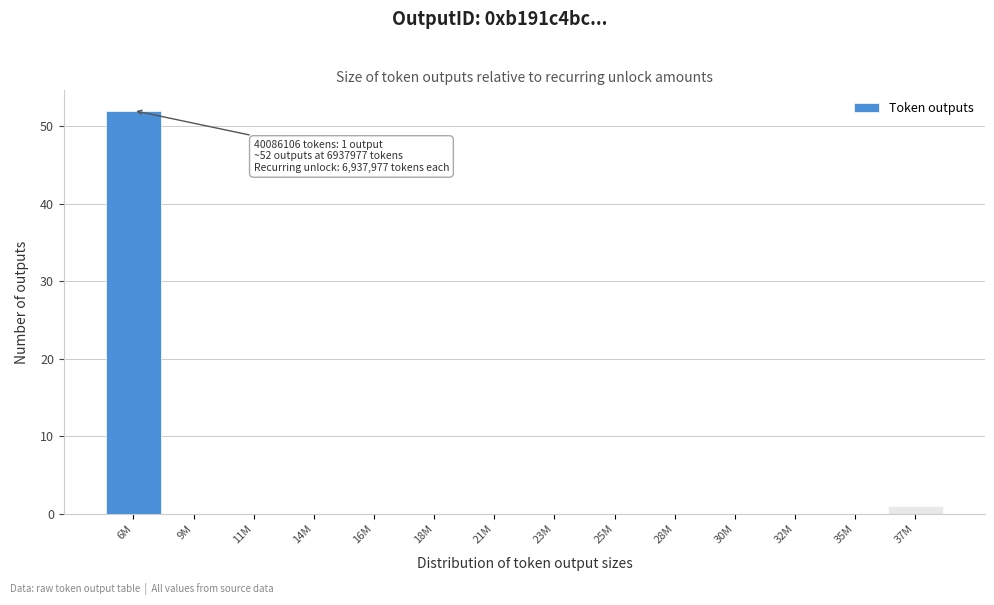

Reading left to right, transcribe all the data shown in this chart.

6M=52	9M=0	11M=0	14M=0	16M=0	18M=0	21M=0	23M=0	25M=0	28M=0	30M=0	32M=0	35M=0	37M=1